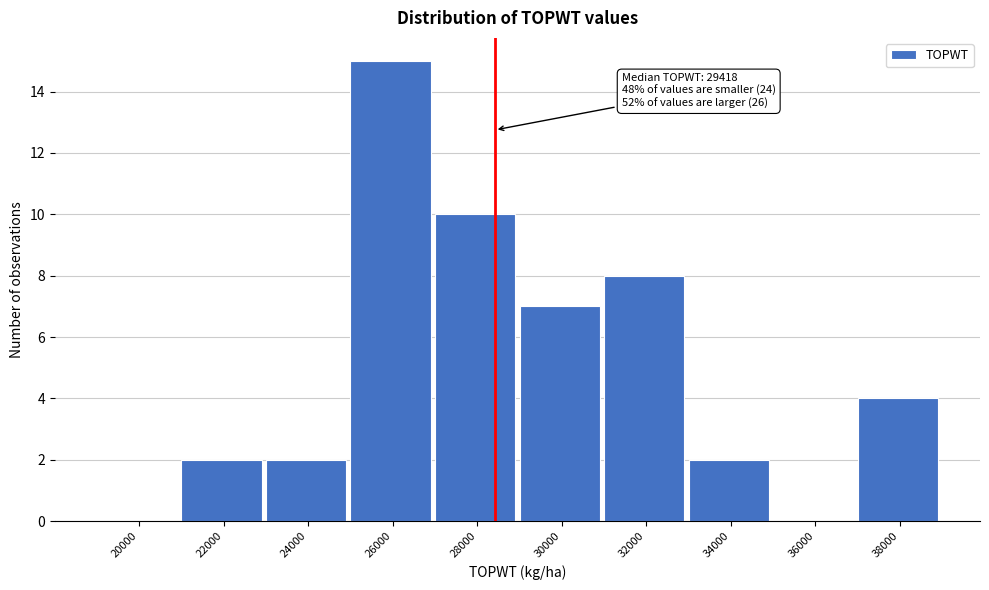

Reading left to right, transcribe all the data shown in this chart.

20000=0	22000=2	24000=2	26000=15	28000=10	30000=7	32000=8	34000=2	36000=0	38000=4